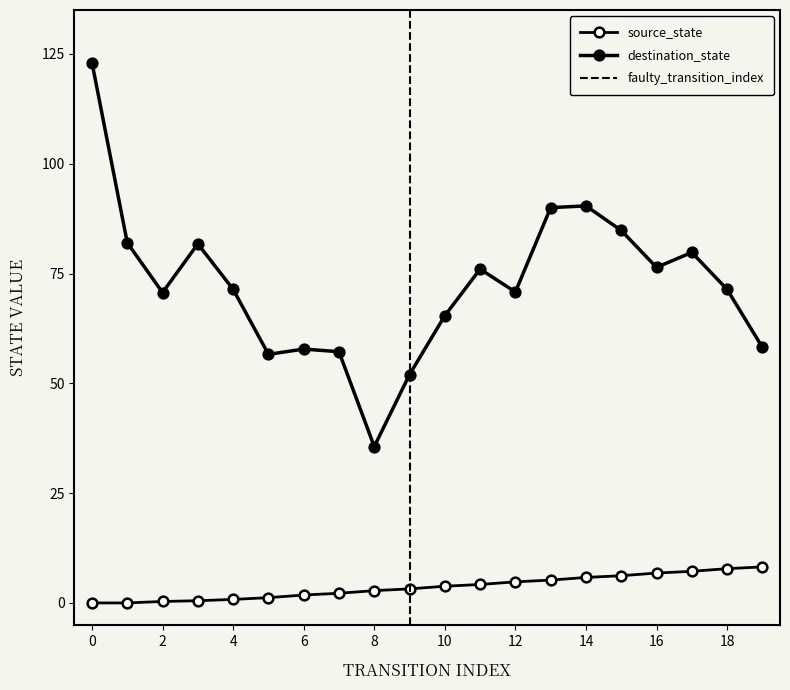

What value does the data have at 14?

5.8